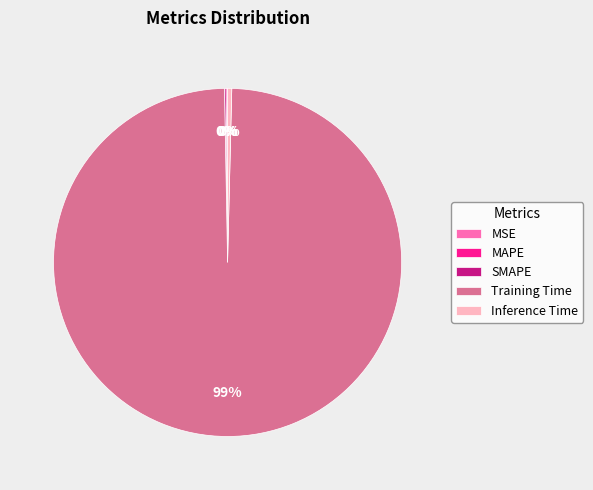

Which slice is the largest?

Training Time